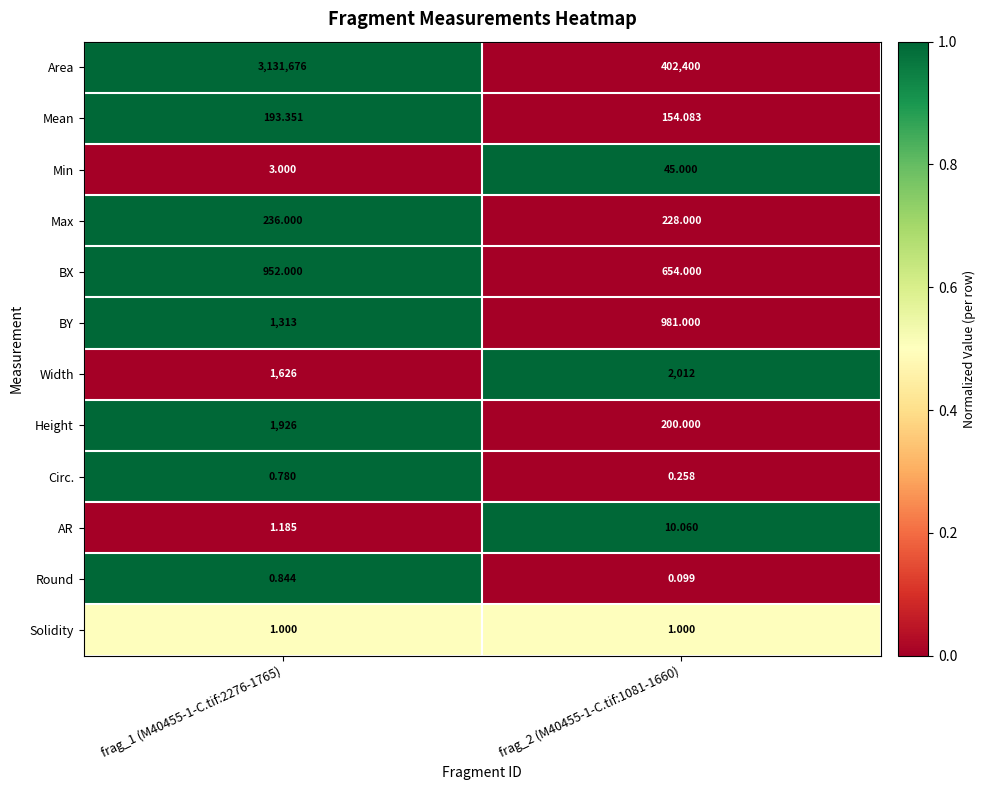

Rank the series by their maximum value, from highest to lowest.

Area, Width, Height, BY, BX, Max, Mean, Min, AR, Solidity, Round, Circ.